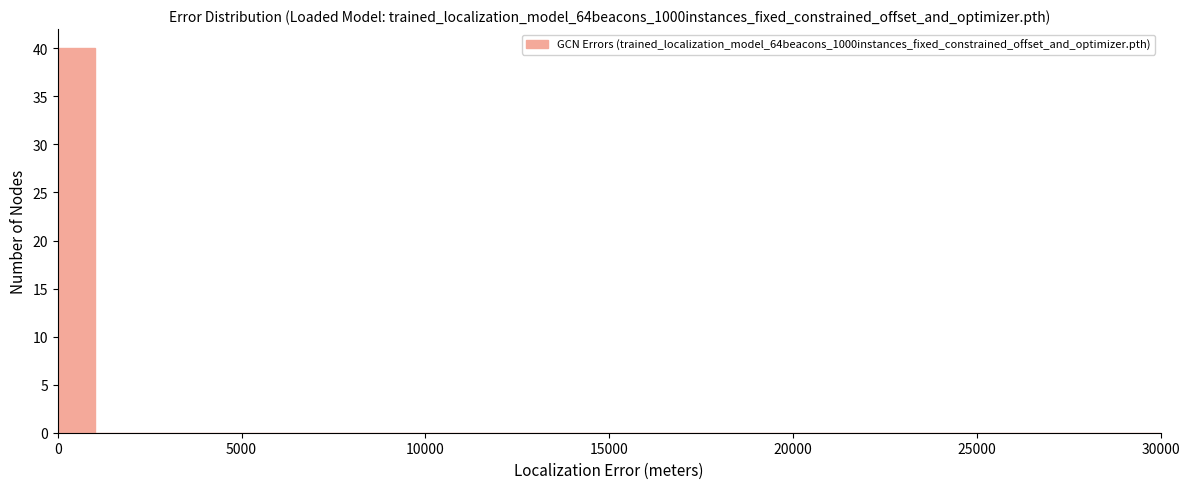

Read against the x-axis, roughly where is the centre of the tallest bar?

500